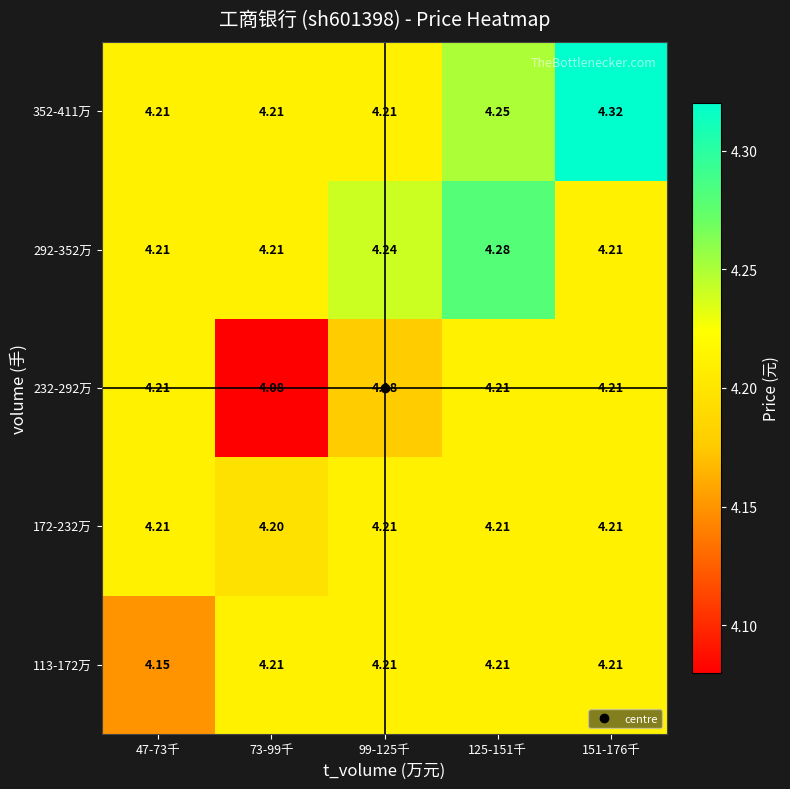

How many data points does each series have?

5